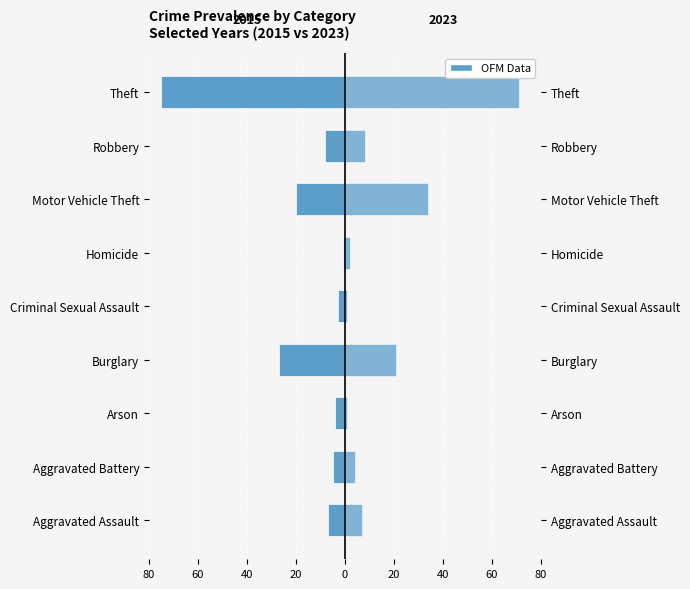

What is the label of the 8th bar from the right?

Aggravated Battery